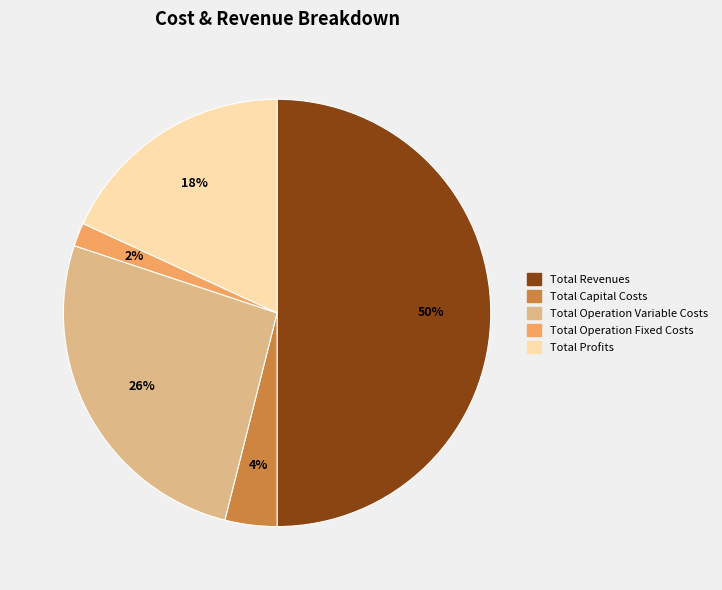

Count the number of slices in the pie.

5